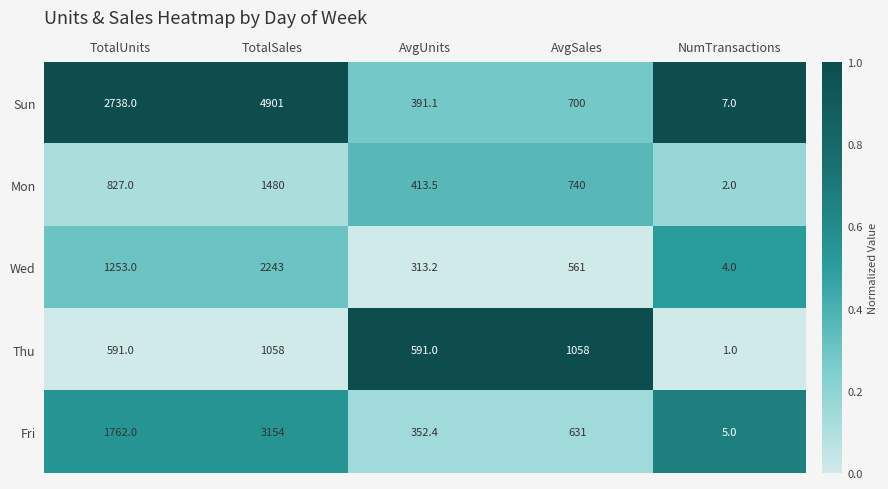

The value of Fri at TotalSales is 4505.3. True or false?

False